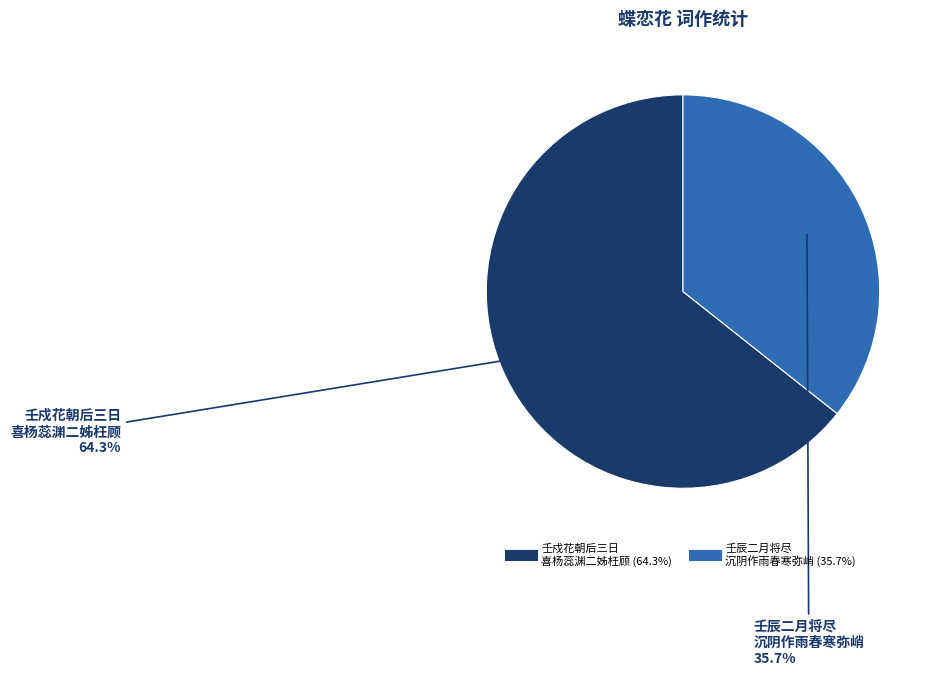

Is there a majority slice in this chart?

Yes